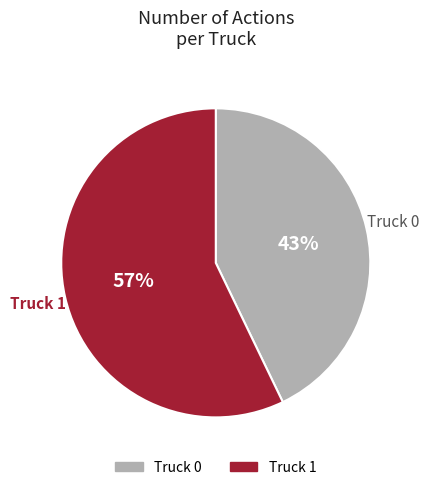

Does any single category account for the majority?

Yes